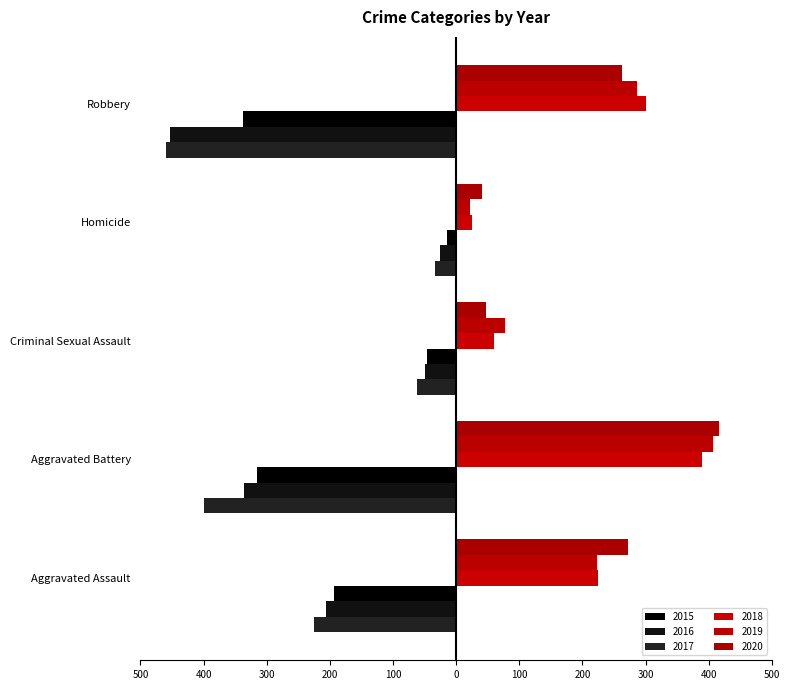

The value of 2019 at Robbery is 287. True or false?

True